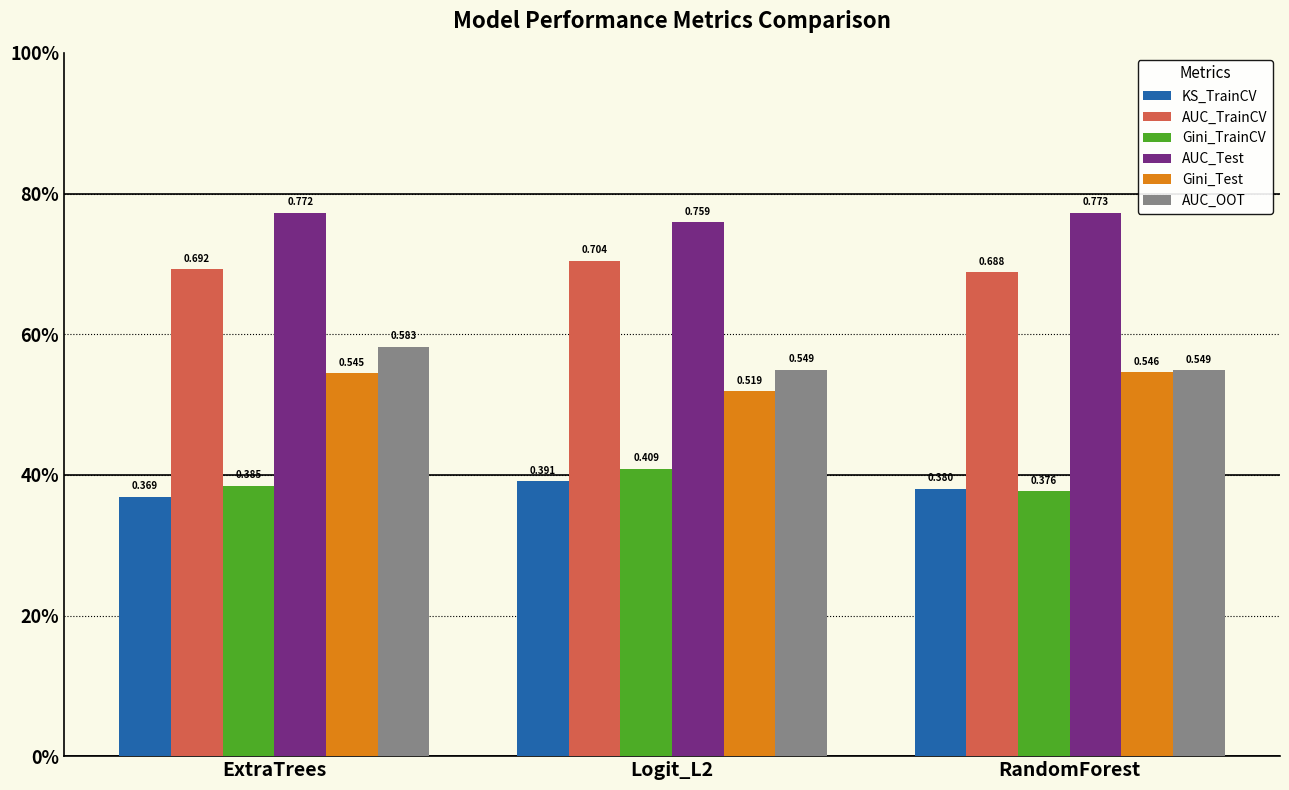

True or false: AUC_TrainCV has a value of 0.7 at RandomForest.

True